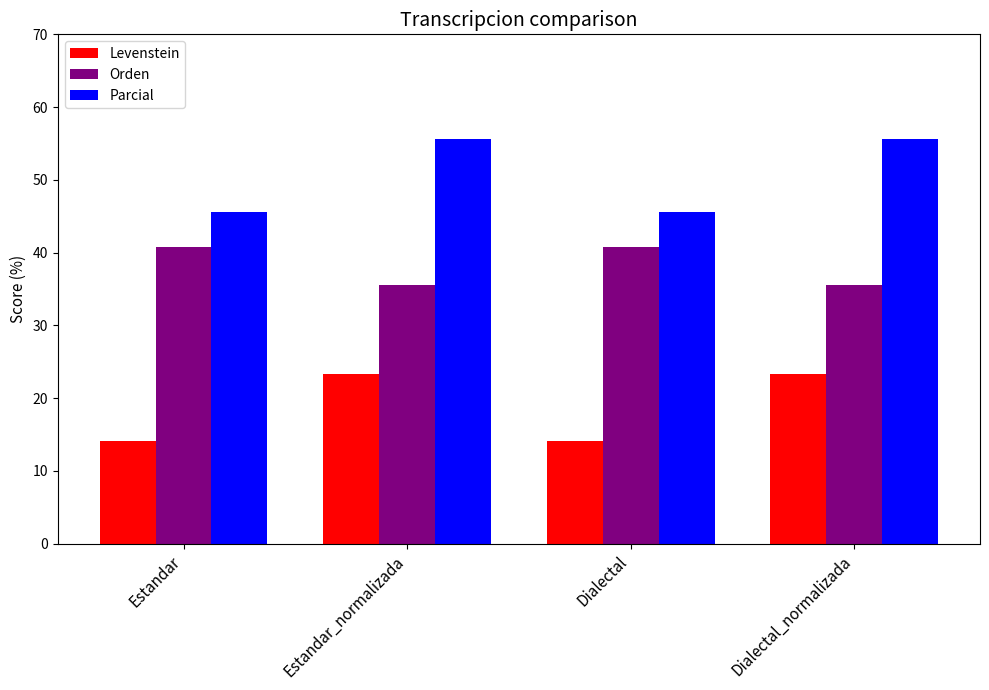

List the series in order of their overall mean, lowest first.

Levenstein, Orden, Parcial